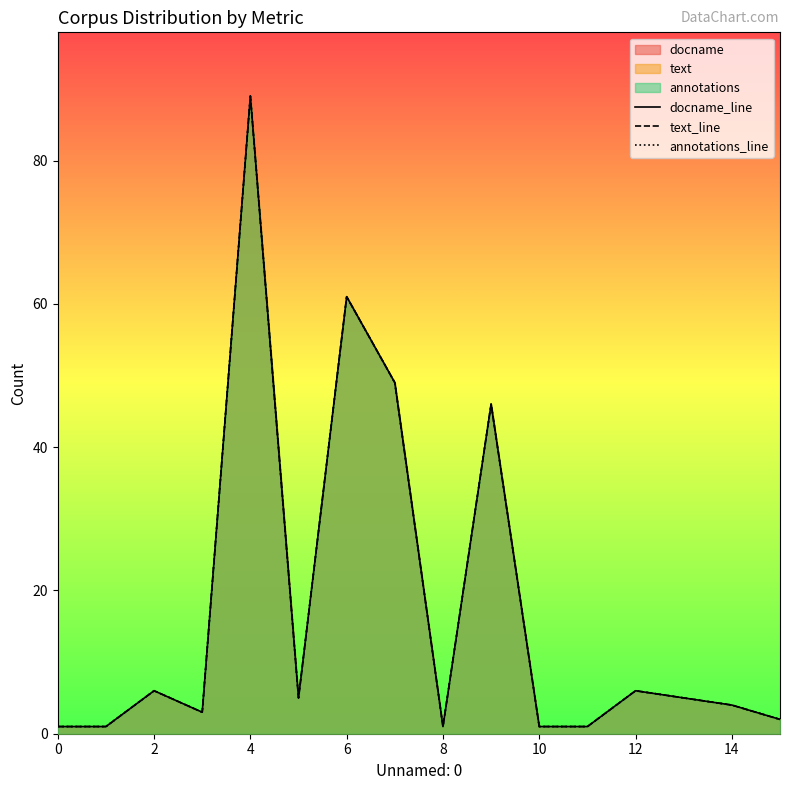

Which series has the widest spread of values?

docname_line